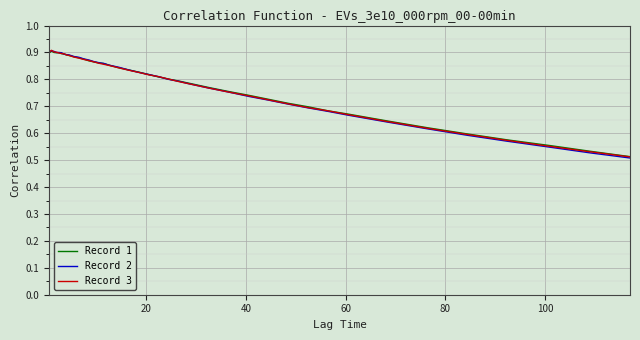

Which series has the widest spread of values?

Record 2